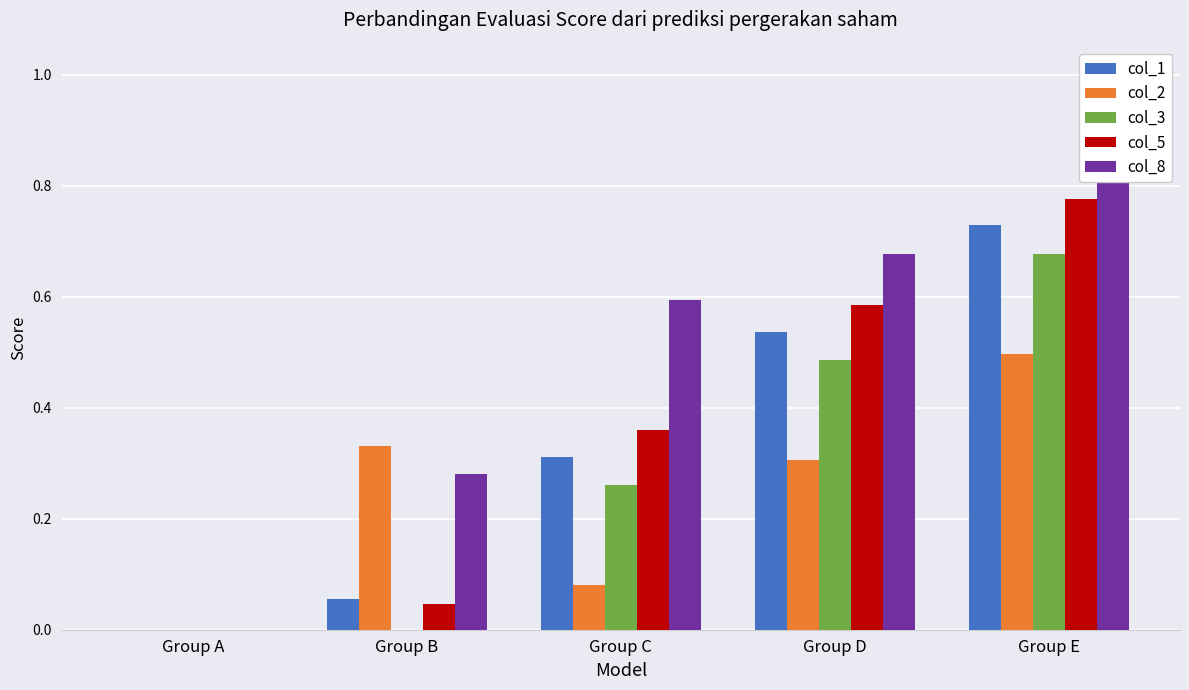

Which series has the widest spread of values?

col_8